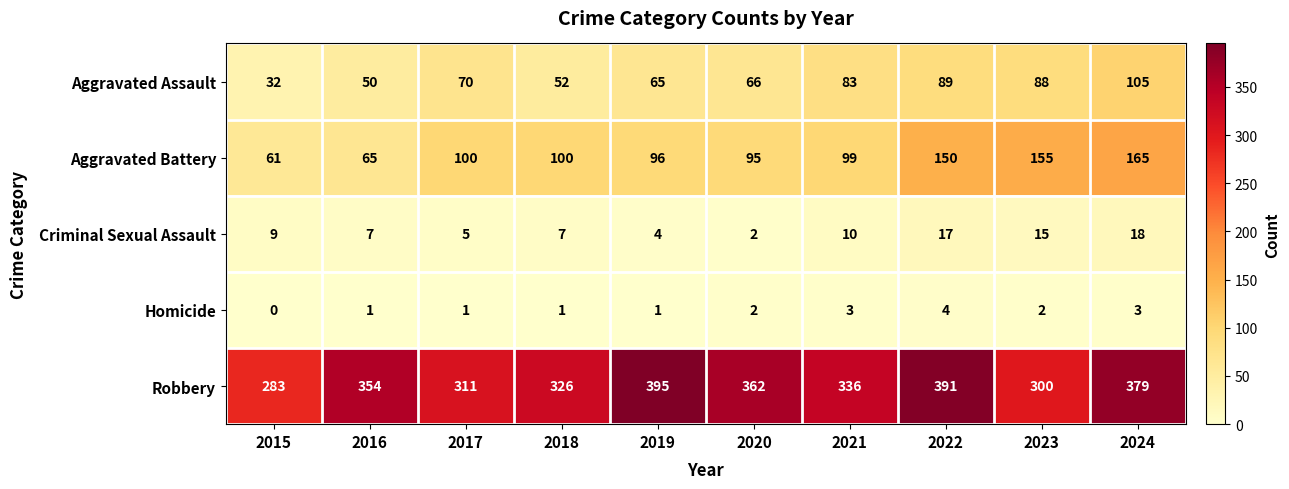

At 2018, list the series in order from largest to smallest.

Robbery, Aggravated Battery, Aggravated Assault, Criminal Sexual Assault, Homicide